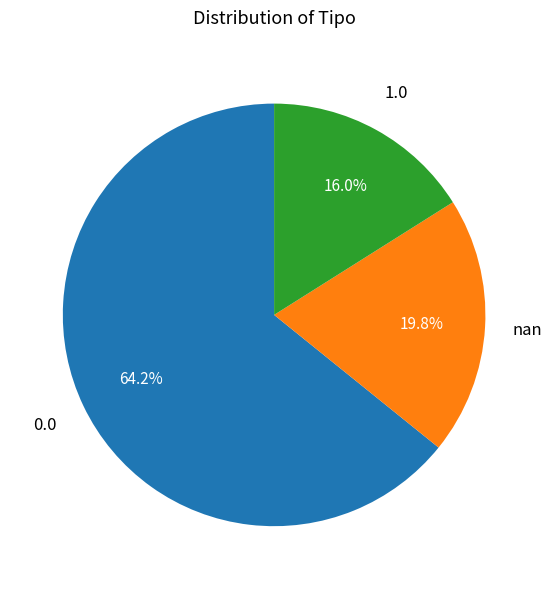

Does any single category account for the majority?

Yes